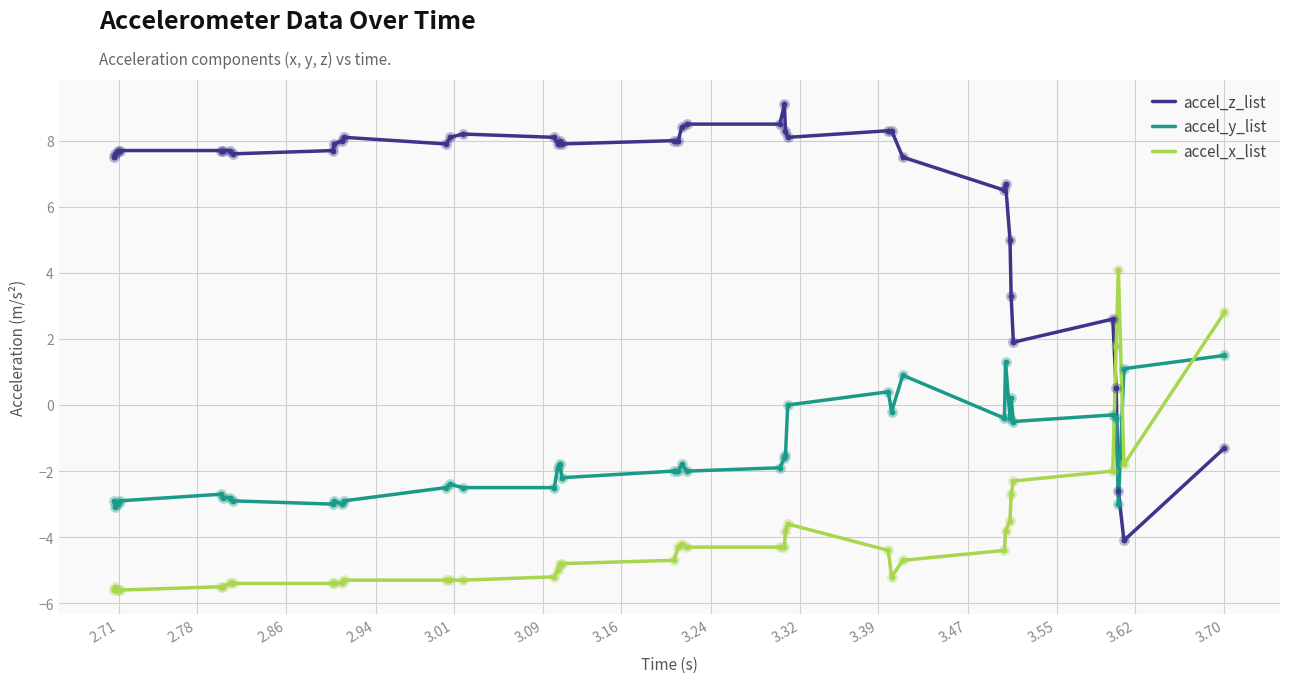

Which series has the largest total across all categories?

accel_z_list